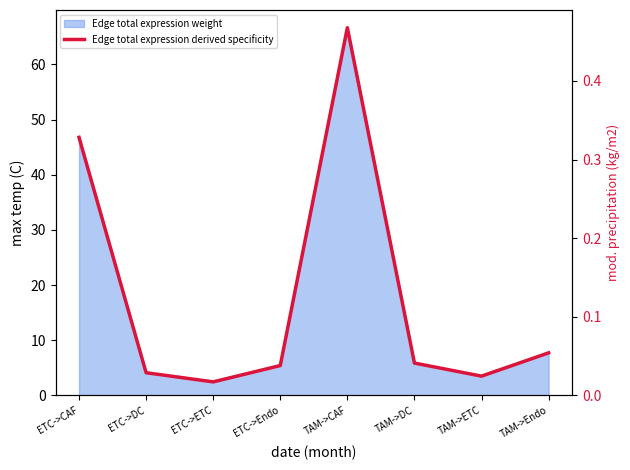

Reading left to right, list all the values displayed in this chart.

ETC->CAF=0.3	ETC->DC=0.0	ETC->ETC=0.0	ETC->Endo=0.0	TAM->CAF=0.5	TAM->DC=0.0	TAM->ETC=0.0	TAM->Endo=0.1